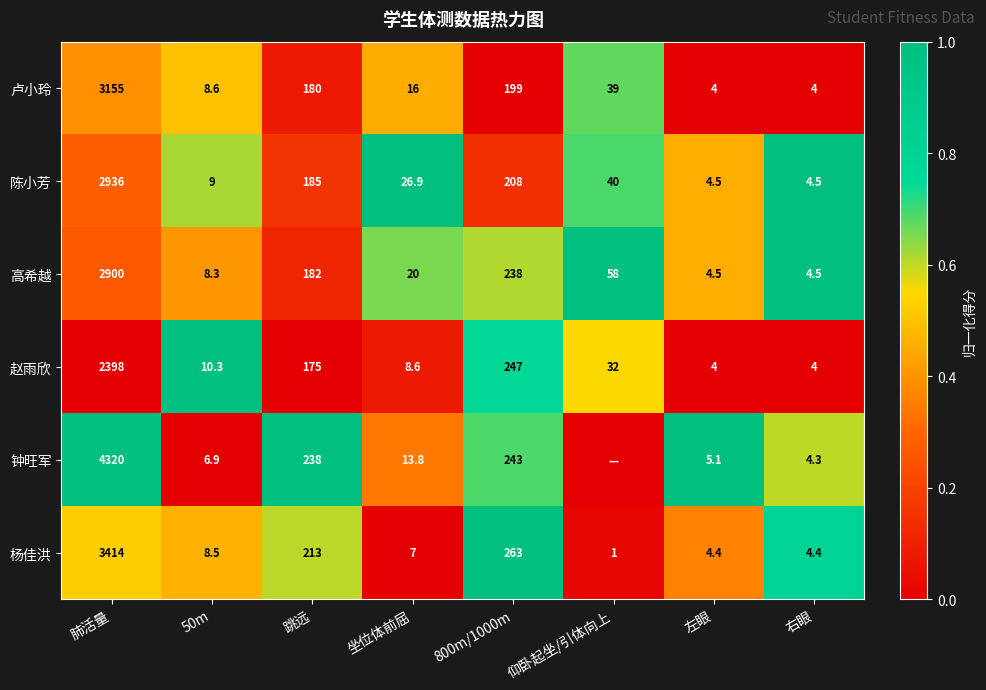

At 肺活量, list the series in order from smallest to largest.

赵雨欣, 高希越, 陈小芳, 卢小玲, 杨佳洪, 钟旺军